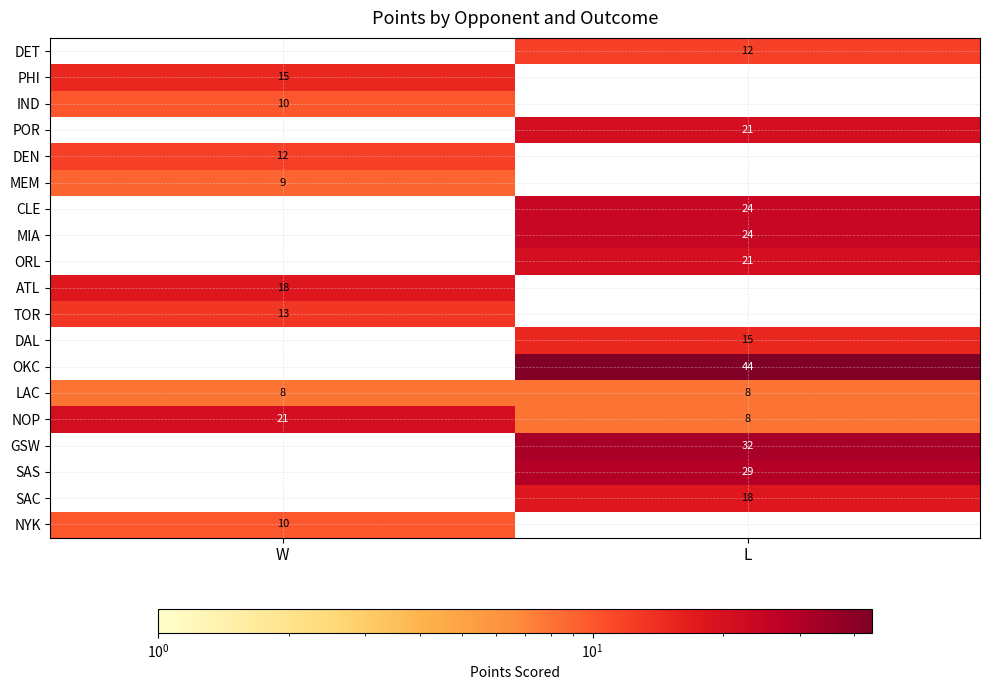

What is the total value across all series at L?

256